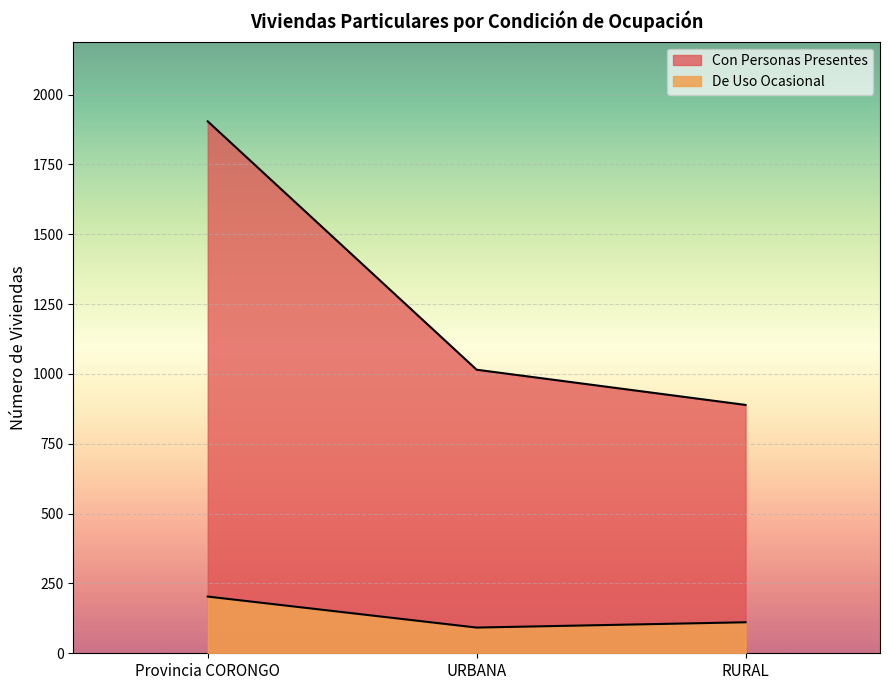

List the series in order of their overall mean, highest first.

Con Personas Presentes, De Uso Ocasional